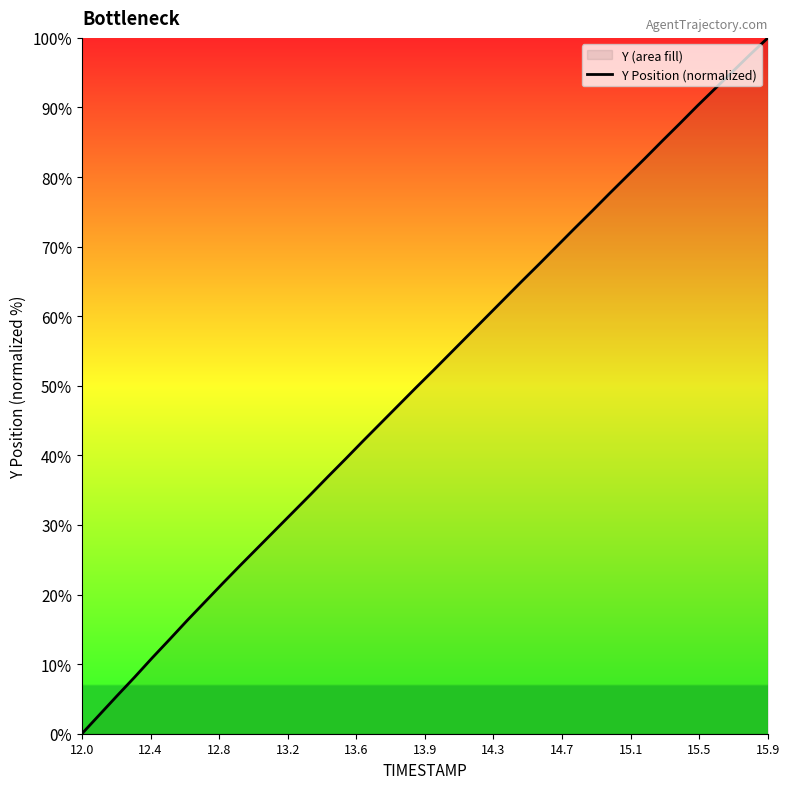

Which category has the lowest value across all series?

12.0